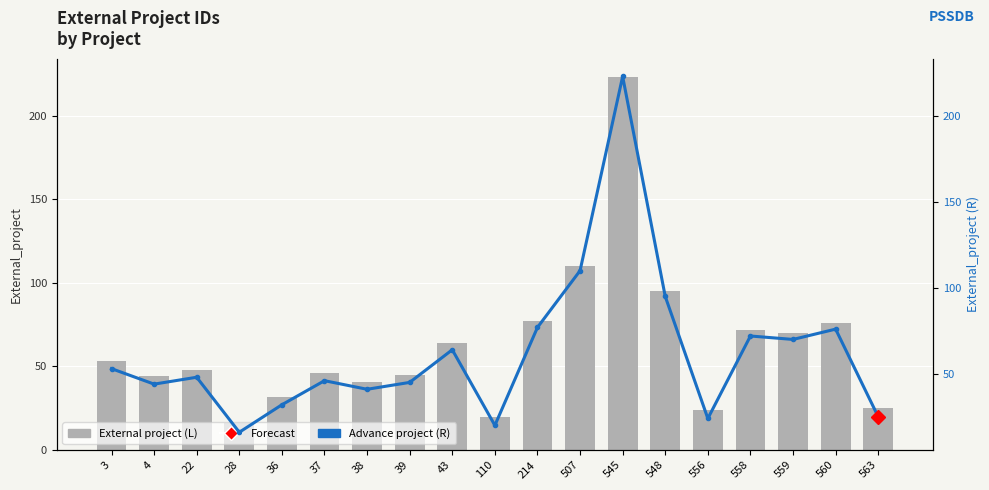

Is it true that Advance project (R) equals 74 at 4?

False